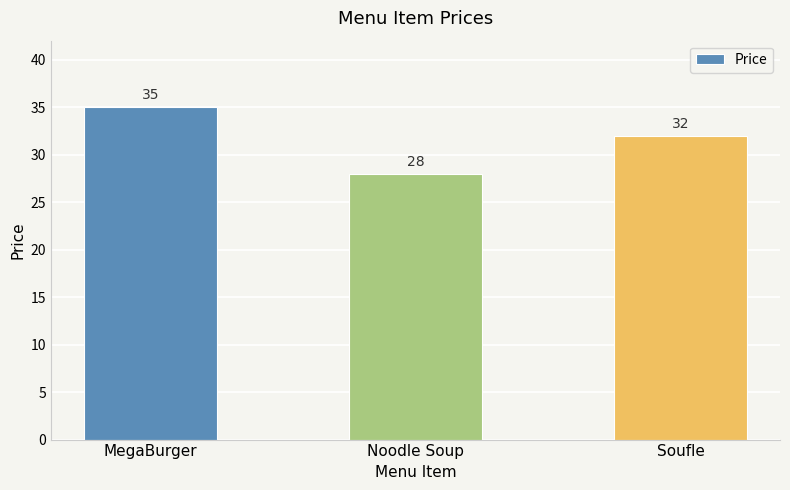

Approximately how many times larger is the value at Noodle Soup compared to Soufle?

0.9